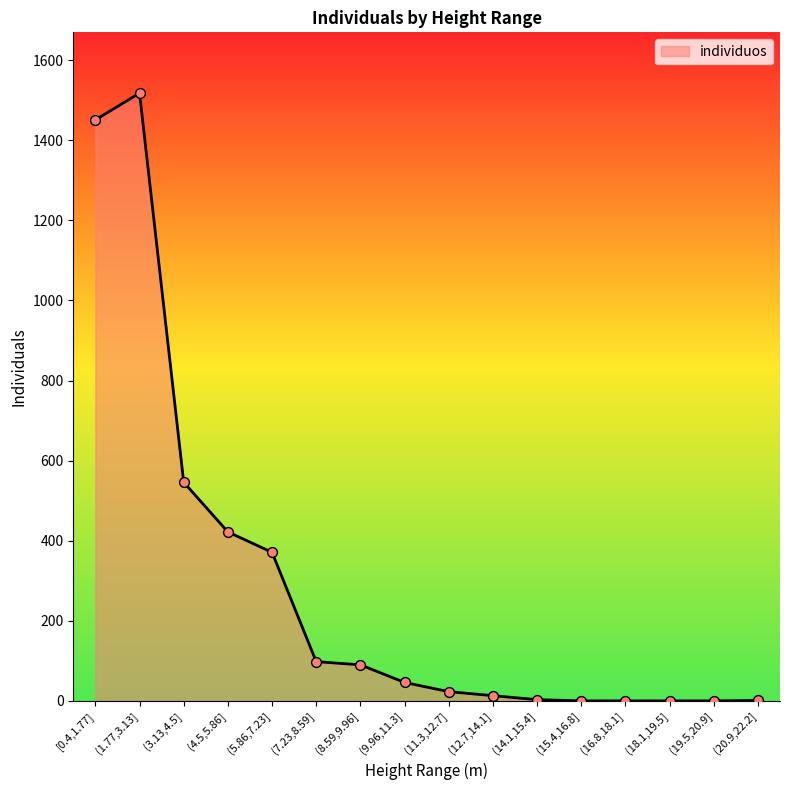

Between (5.86,7.23] and (7.23,8.59], which is larger?

(5.86,7.23]